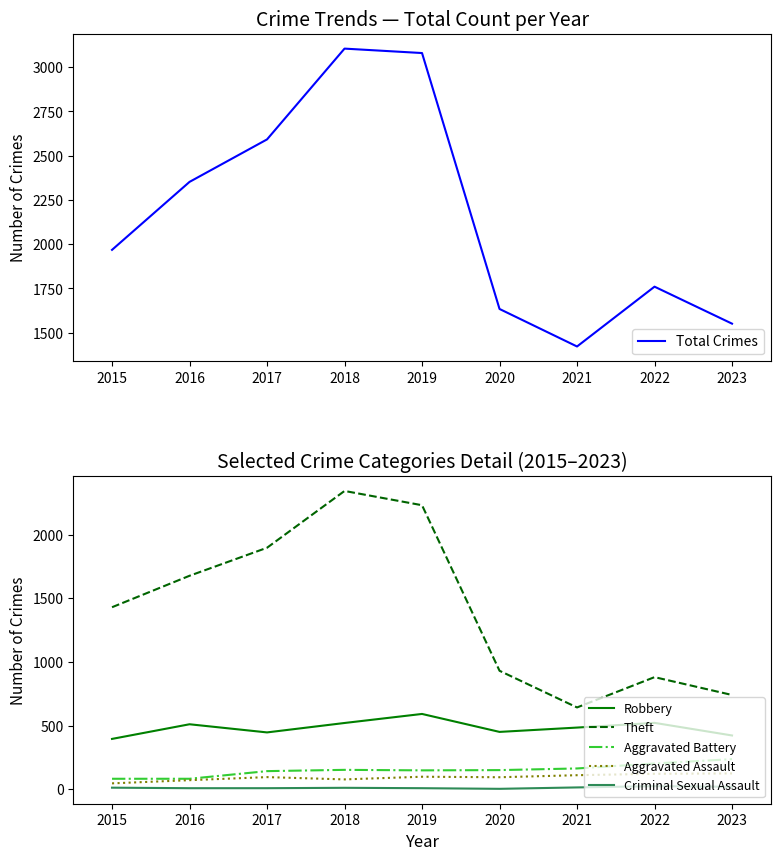

True or false: Robbery and Total Crimes intersect in this chart.

False